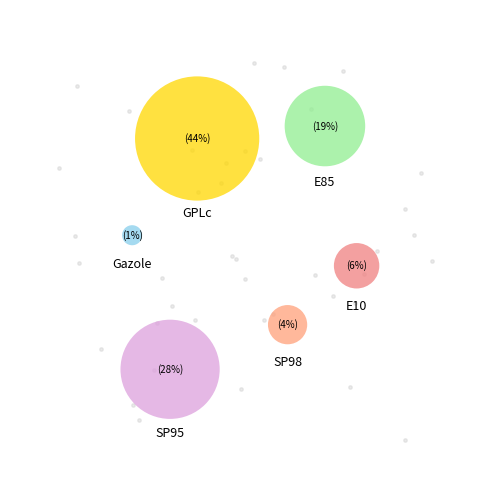

Is it true that E10 is 18% of the pie?

False